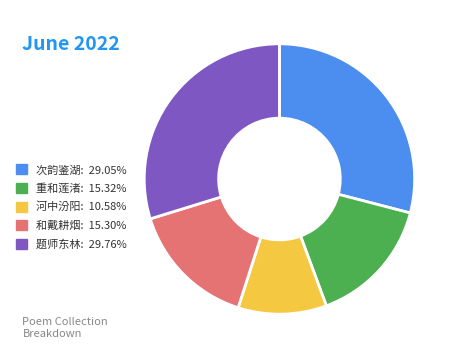

Do 题师东林: 29.76% and 重和莲渚: 15.32% together represent more than half of the pie?

No